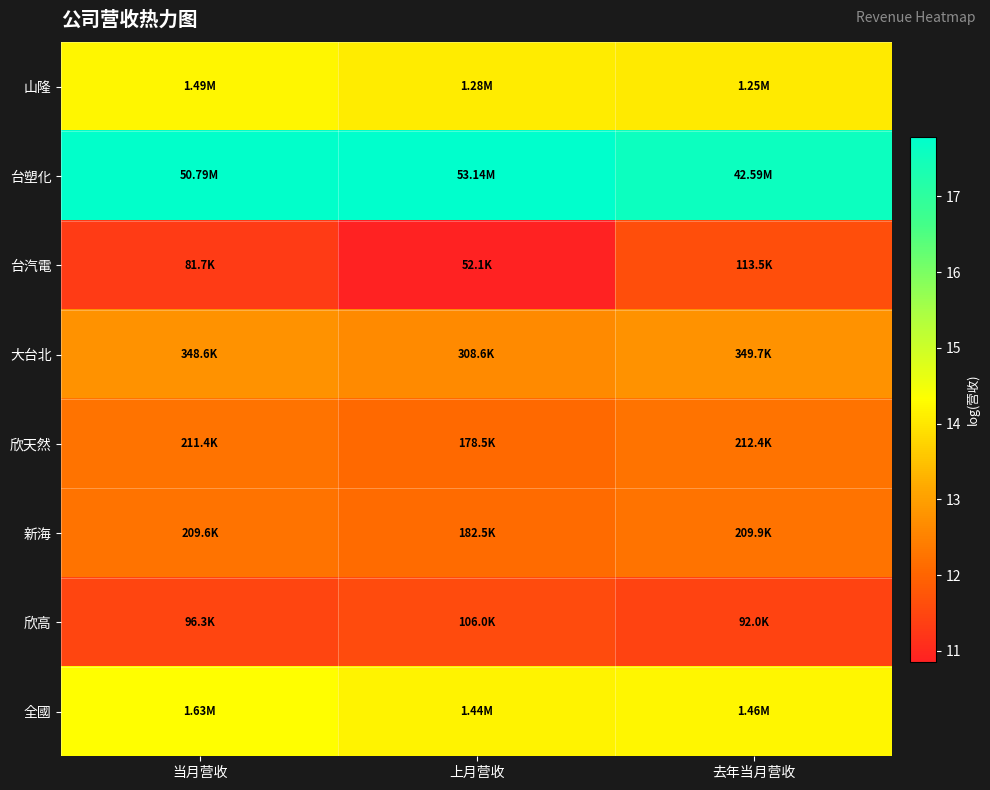

How many series are shown in this chart?

8